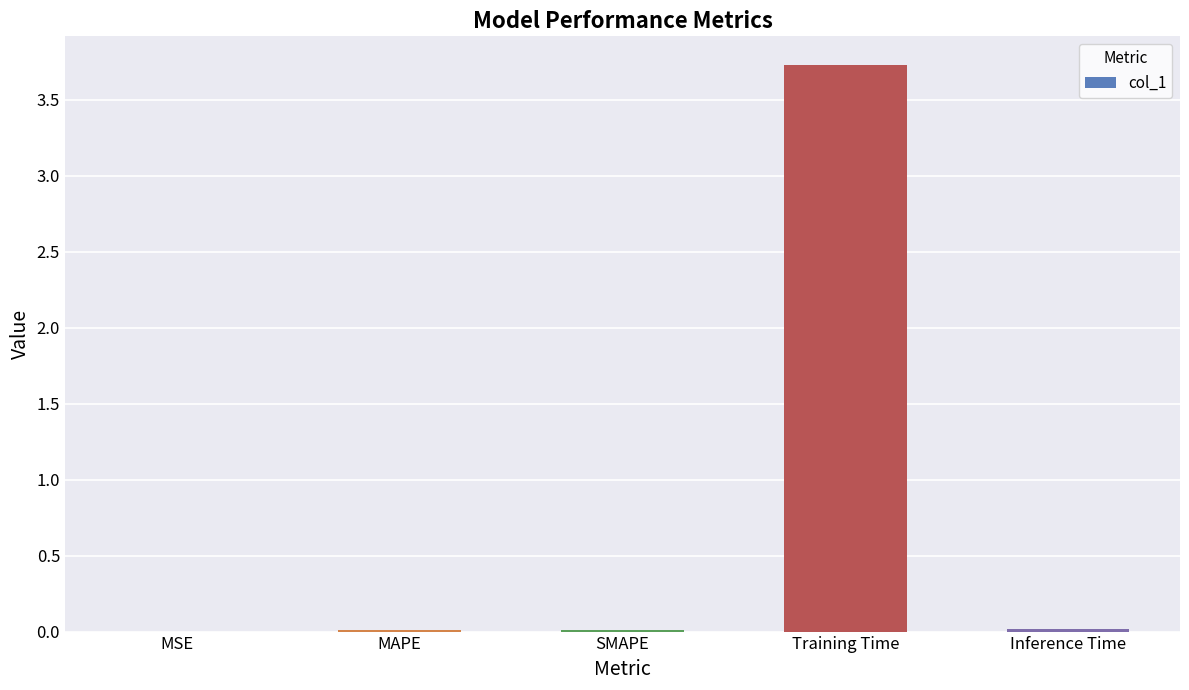

Are the bars horizontal?

No